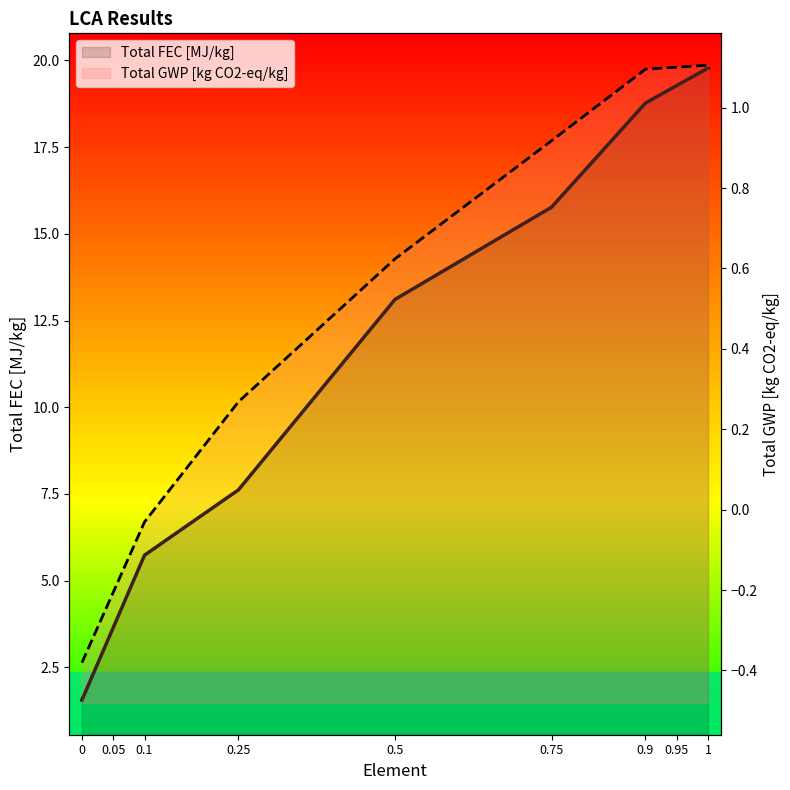

True or false: Total FEC [MJ/kg] and Total GWP [kg CO2-eq/kg] intersect in this chart.

False